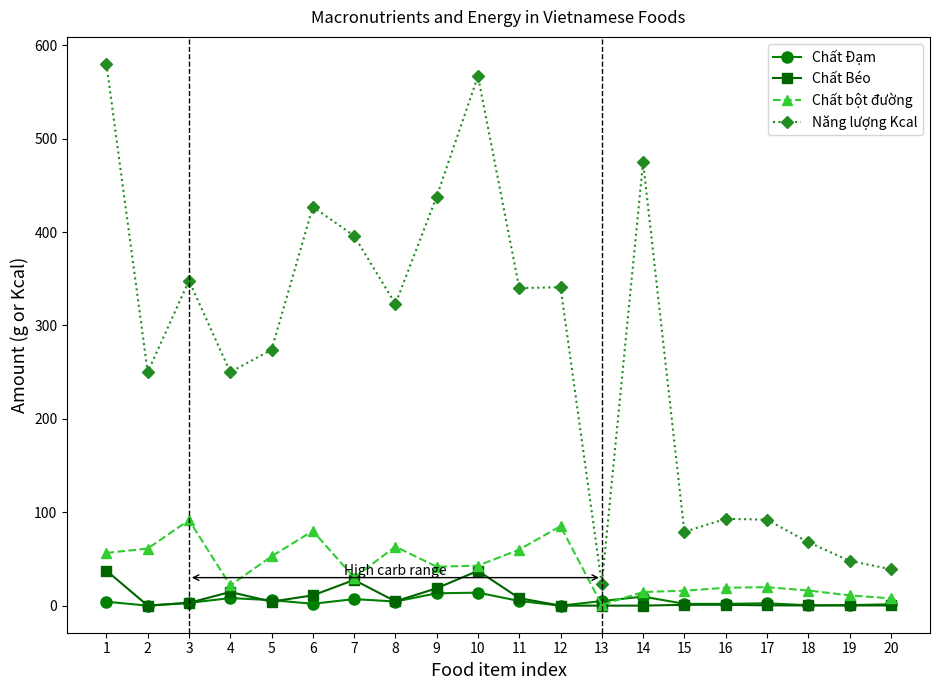

Which series has the largest range (max minus min)?

Năng lượng Kcal